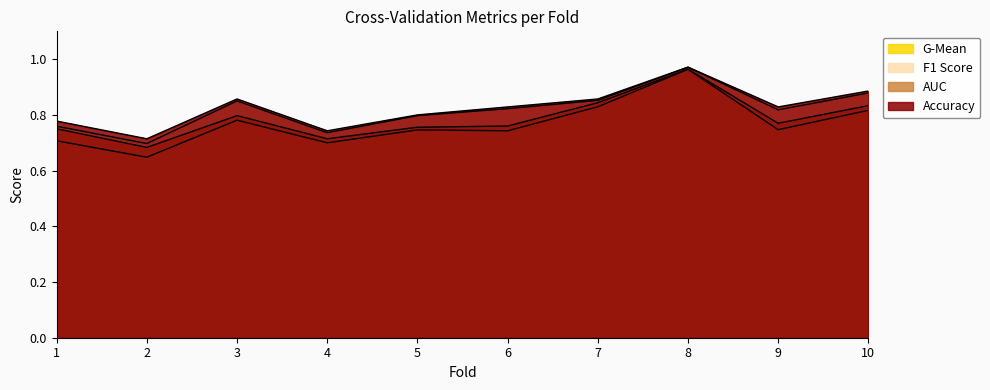

At which category is the sum across all series the highest?

8